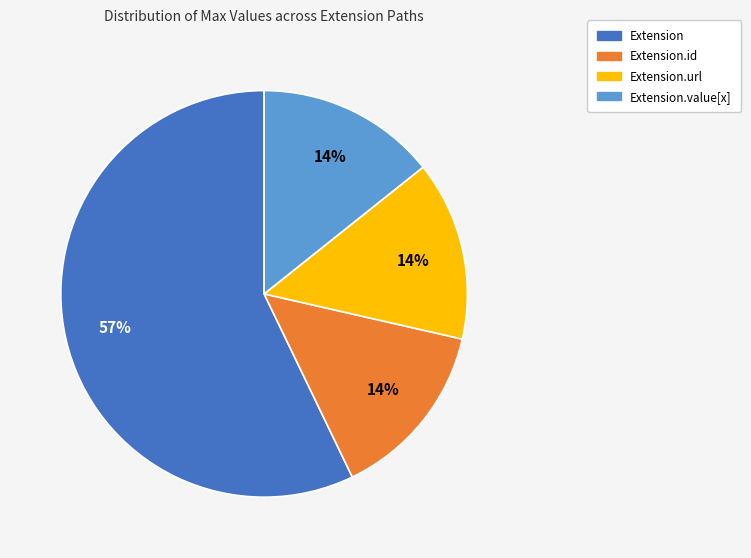

To the nearest percent, what is the average slice percentage?

25%